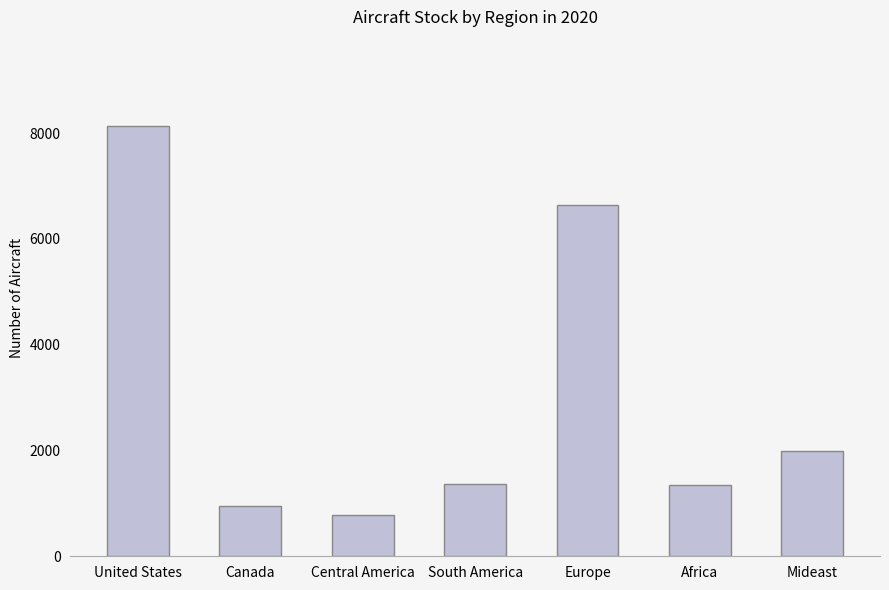

What is the sum of the values at Central America and United States?

8912.6